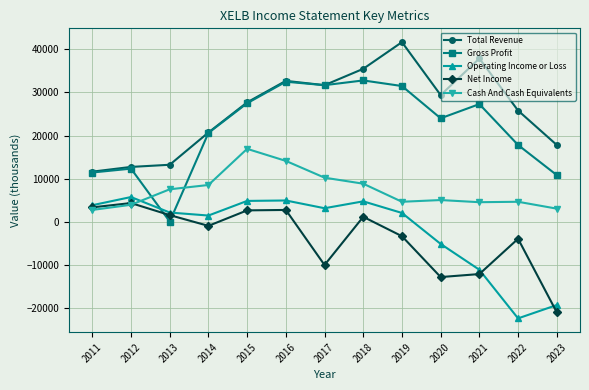

What is the smallest value displayed?

-22500